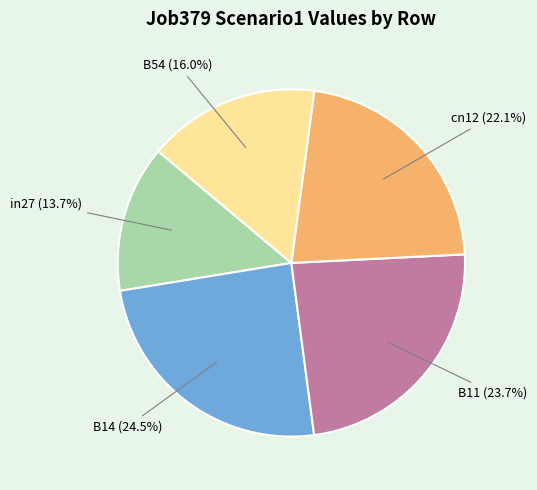

Rank the categories by value from highest to lowest.

B14, B11, cn12, B54, in27